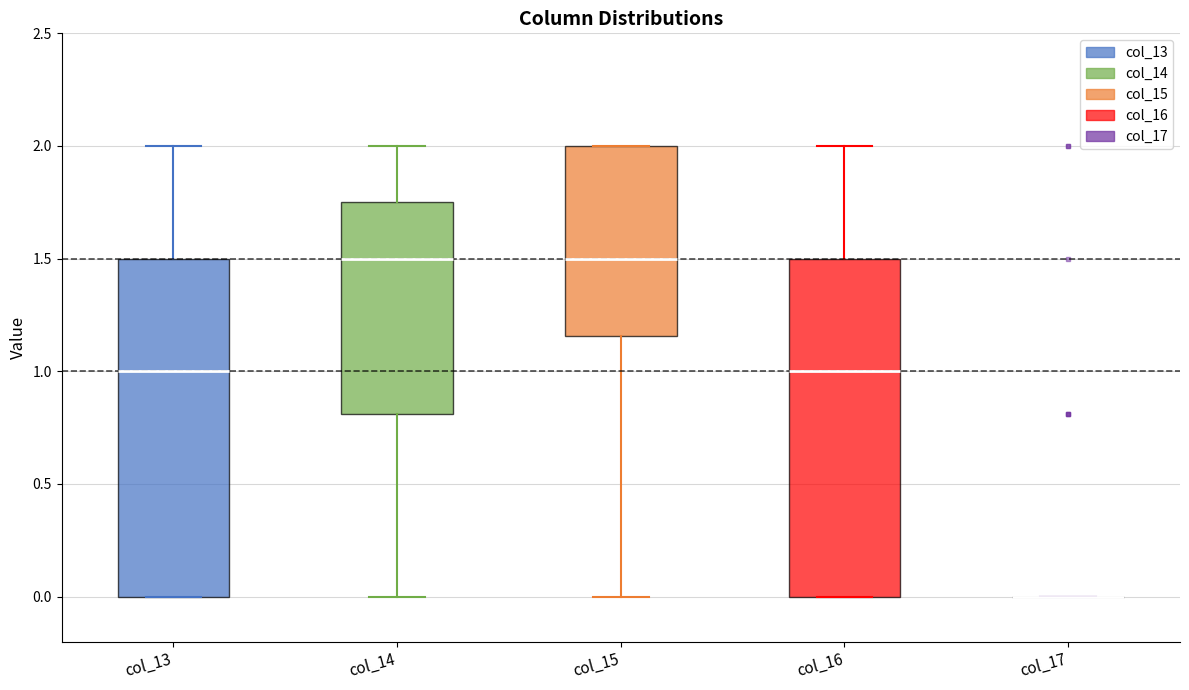

Reading left to right, transcribe this box plot: for each box, give where its median line is, the range the box spans, and where its two whiskers end, as read against the y-axis. The values are not printed on the chart, so give them approximately, as read against the axis.

col_13: median 1.00, box 0.00 to 1.50, whiskers 0.00 to 2.00
col_14: median 1.50, box 0.80 to 1.75, whiskers 0.00 to 2.00
col_15: median 1.50, box 1.15 to 2.00, whiskers 0.00 to 2.00
col_16: median 1.00, box 0.00 to 1.50, whiskers 0.00 to 2.00
col_17: box collapsed to a line at 0.00, whiskers 0.00 to 0.00